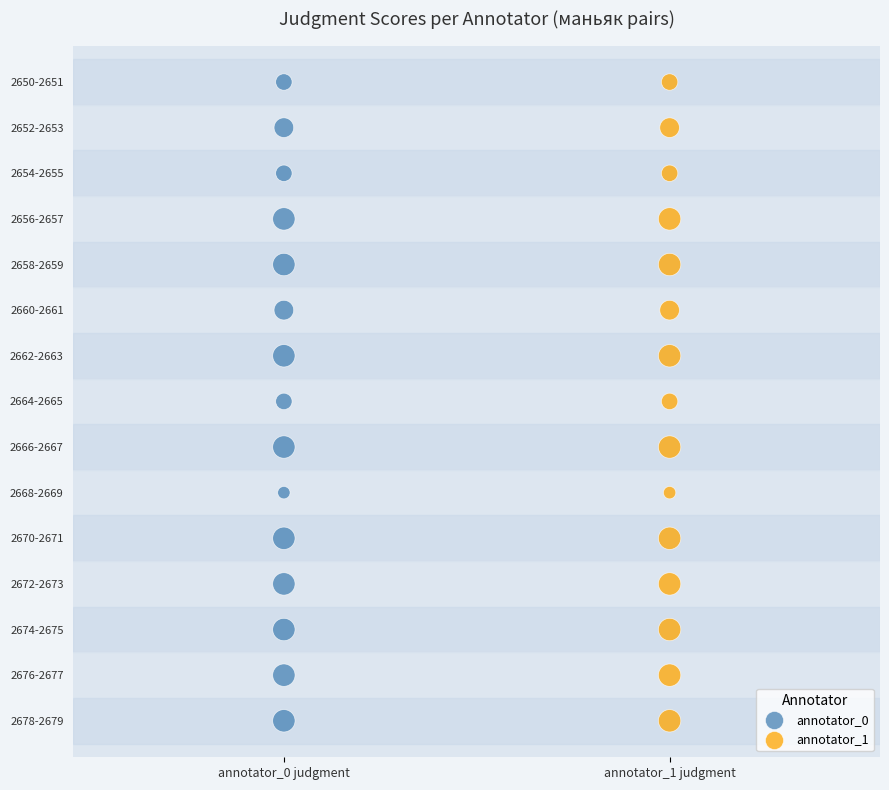

What are all the series names shown in the legend?

annotator_0, annotator_1